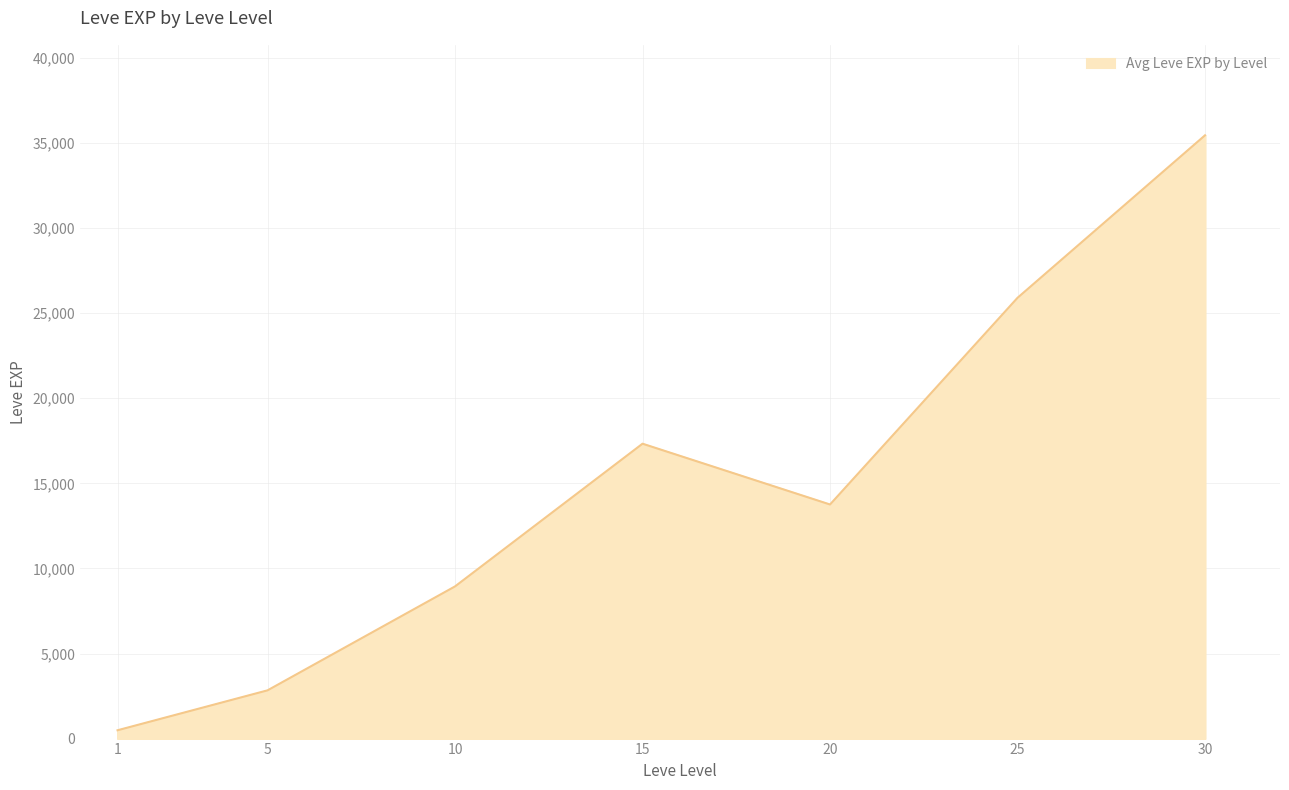

Does the chart have visible grid lines?

Yes